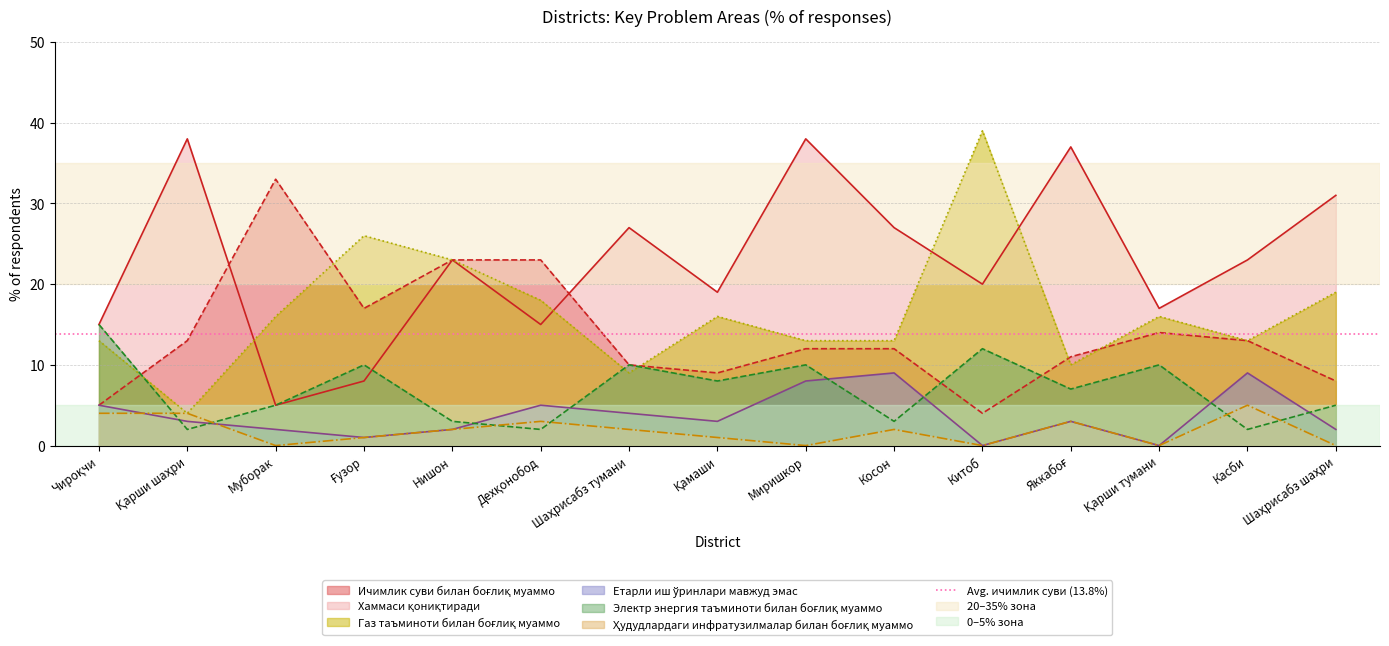

At which category does the chart reach its minimum across all series?

Китоб